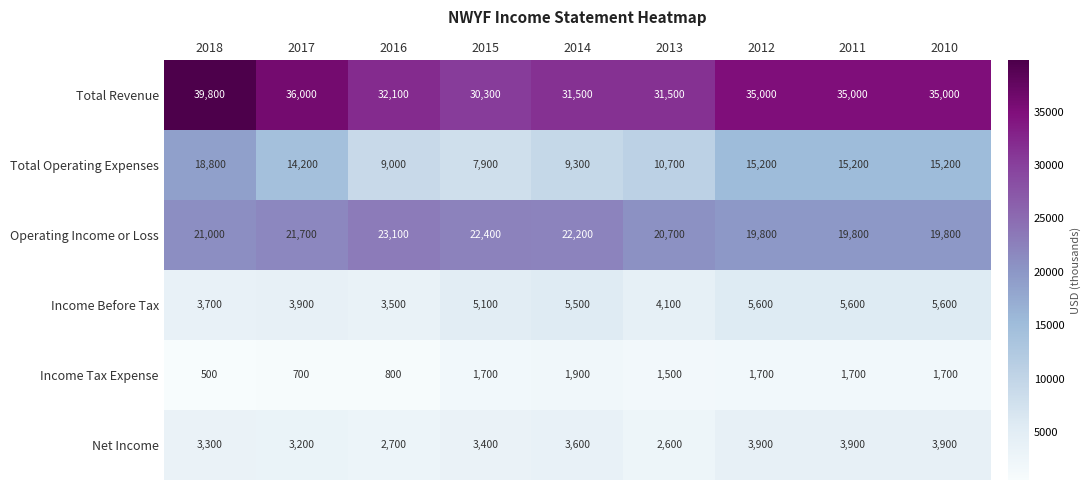

What is the sum of all Operating Income or Loss values?

190500